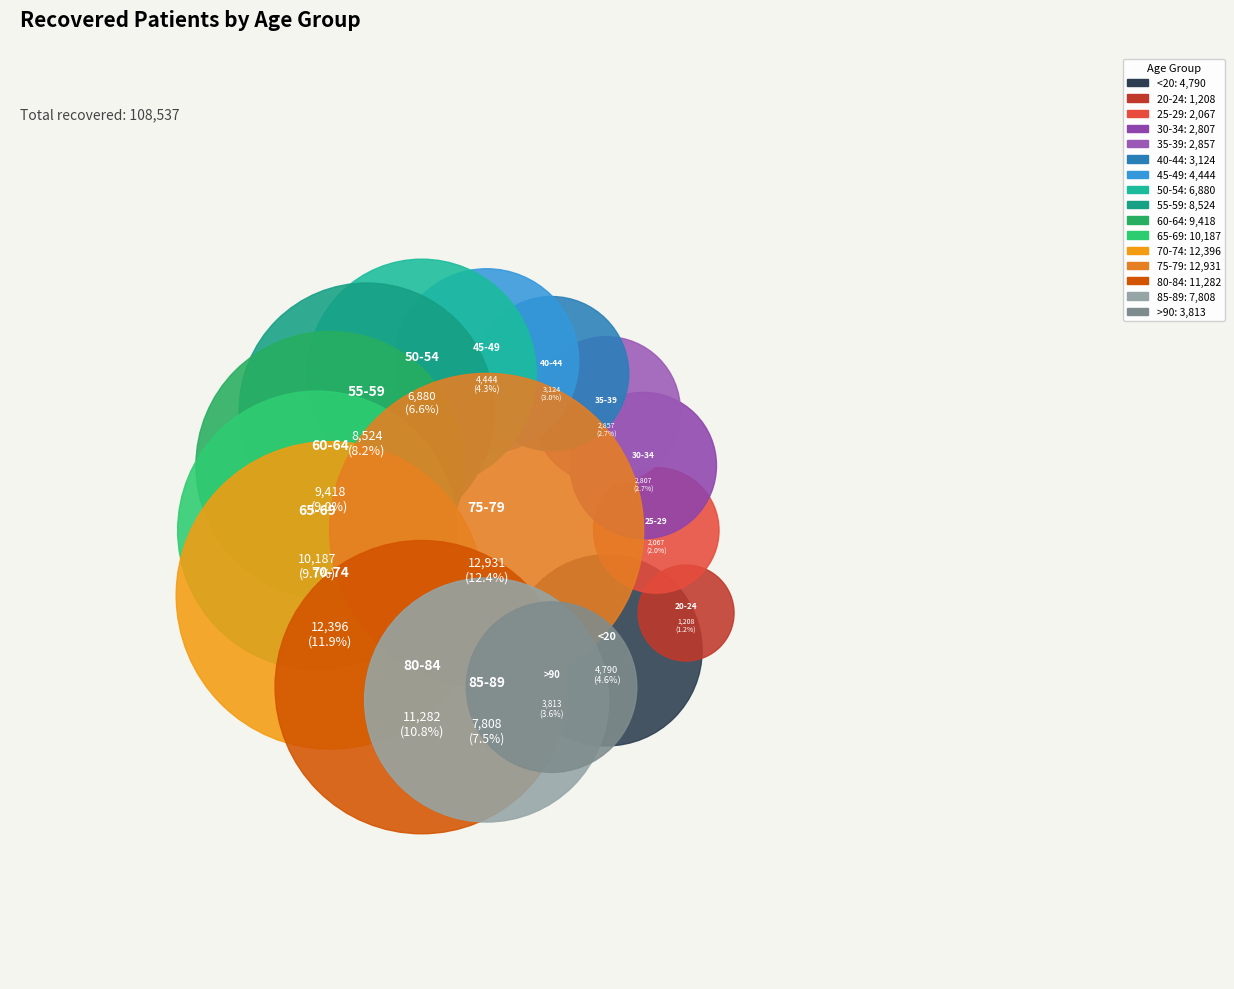

What percentage is the 80-84 slice, to the nearest percent?

11%